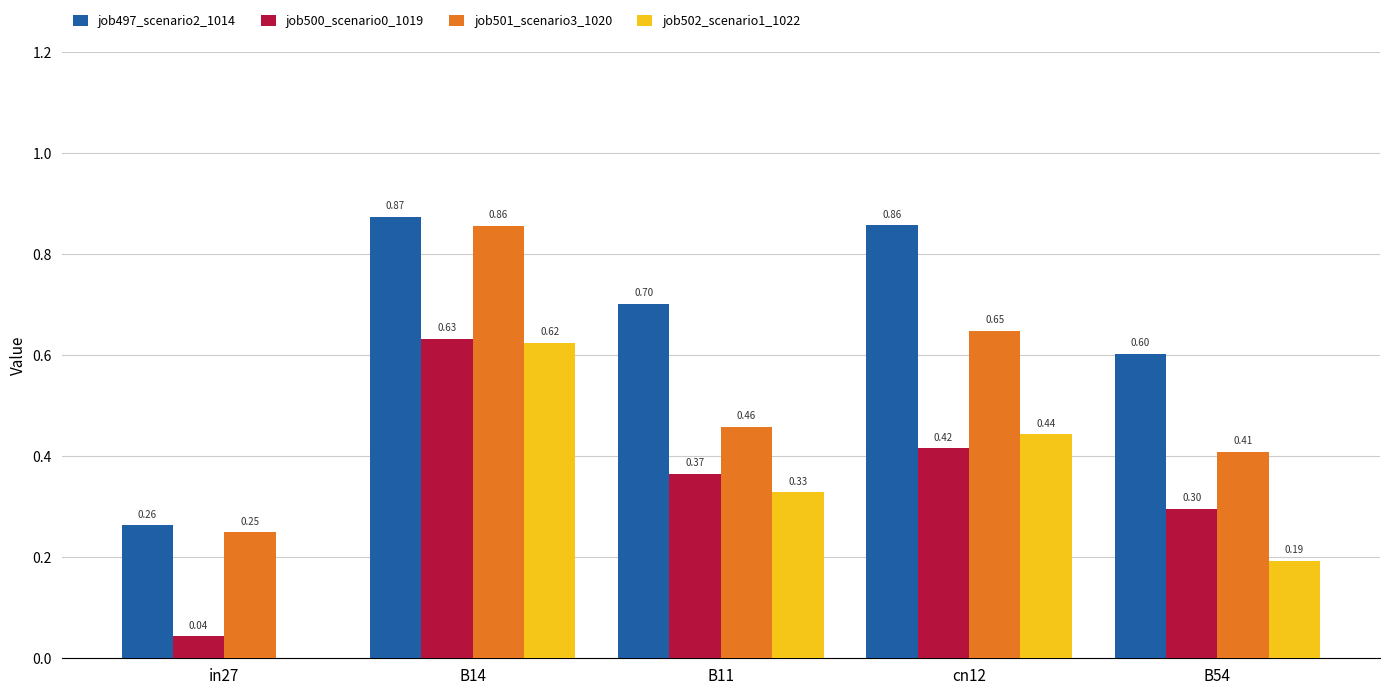

Is the value of job501_scenario3_1020 at B14 greater than the value of job497_scenario2_1014 at B11?

Yes